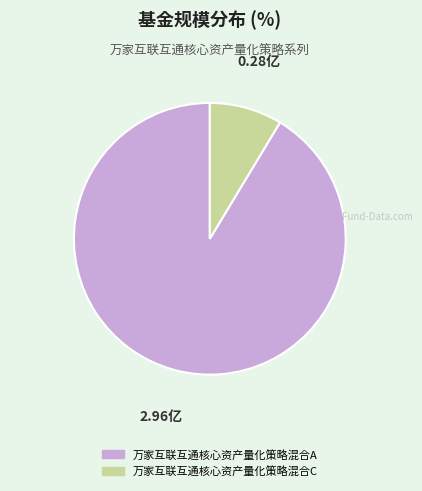

Rank the categories by value from lowest to highest.

万家互联互通核心资产量化策略混合C, 万家互联互通核心资产量化策略混合A